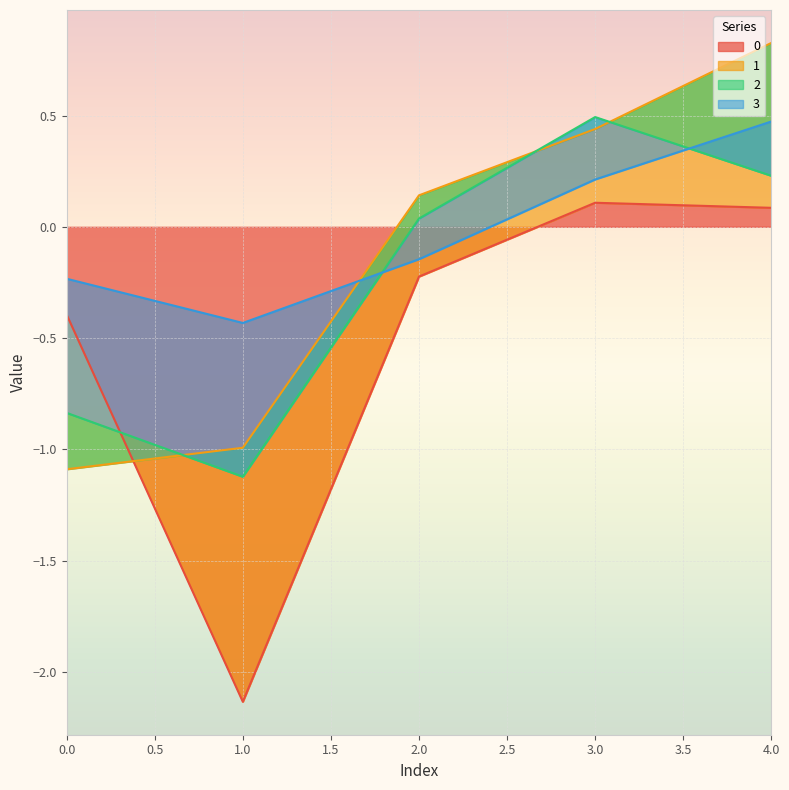

True or false: 3 has more than 2 interior local peaks.

False